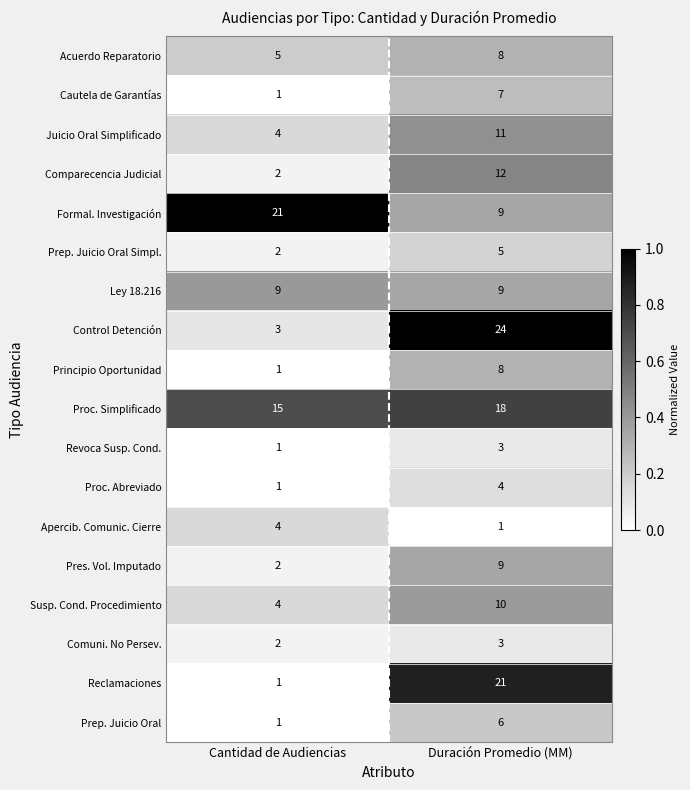

What is the total value across all series at Duración Promedio (MM)?

168